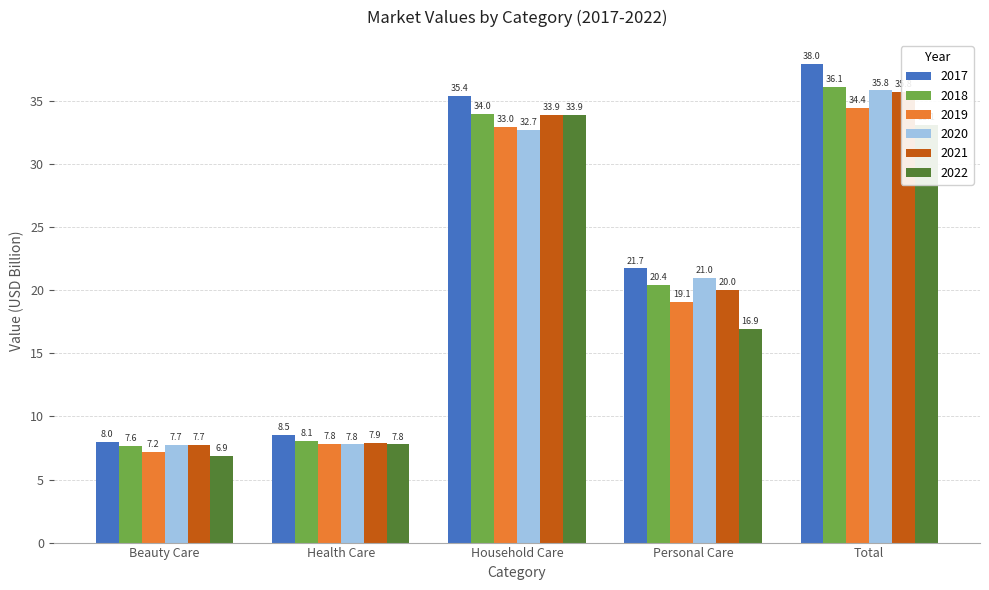

Which category has the highest value in the 2019 series?

Total